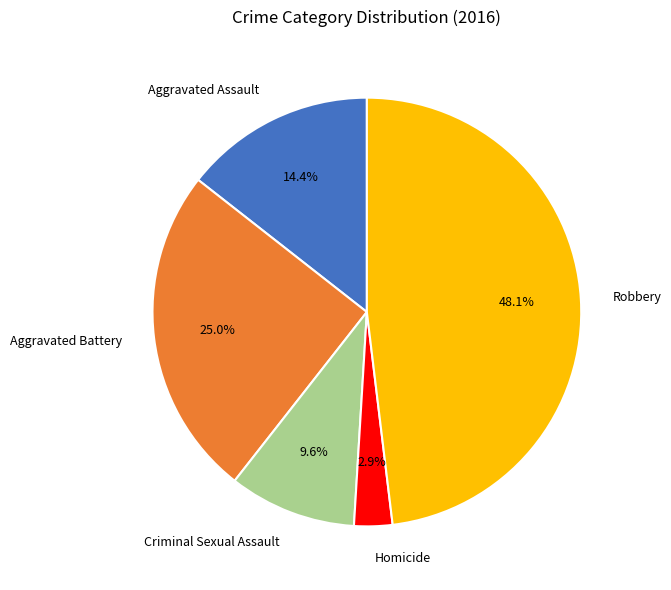

How many segments does this pie chart have?

5